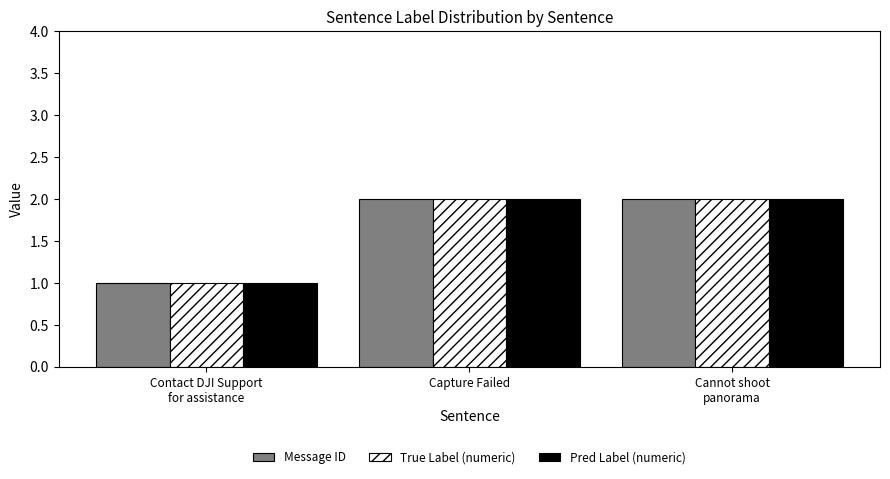

Is it true that Message ID equals 2 at Capture Failed?

True